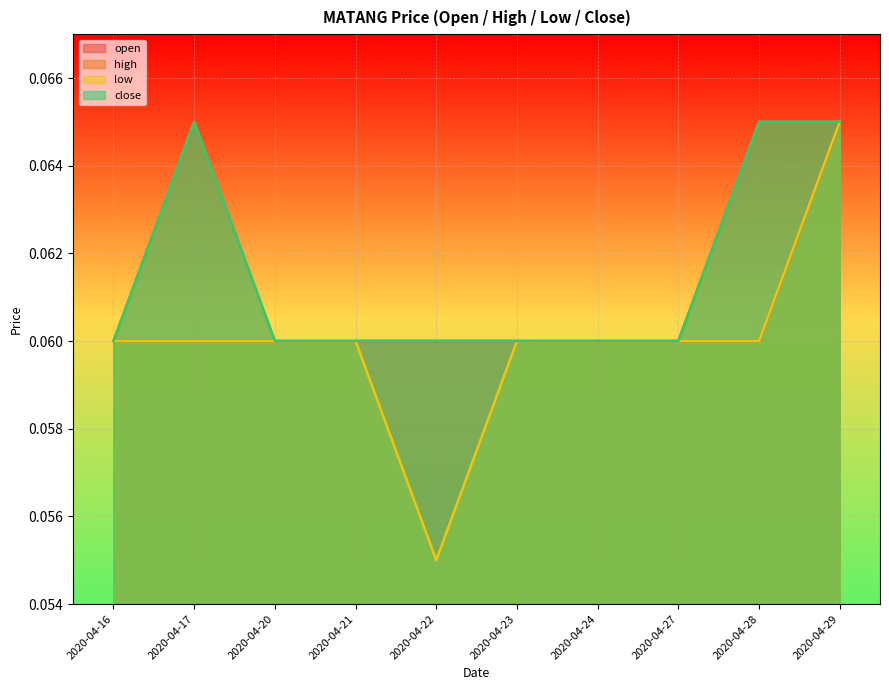

True or false: high and open intersect in this chart.

False